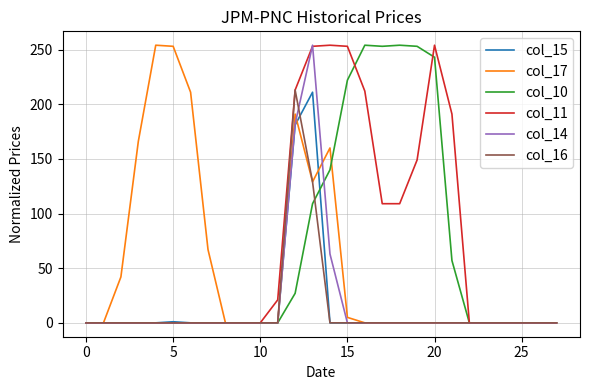

Does the chart have visible grid lines?

Yes